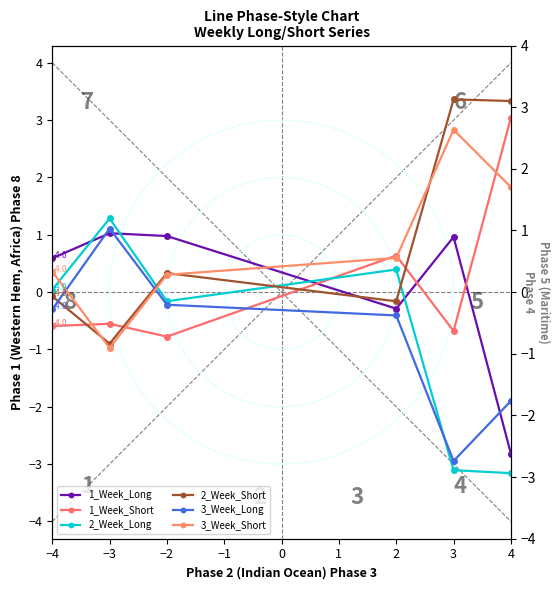

What is the approximate value of 3_Week_Long at −4?

-0.3